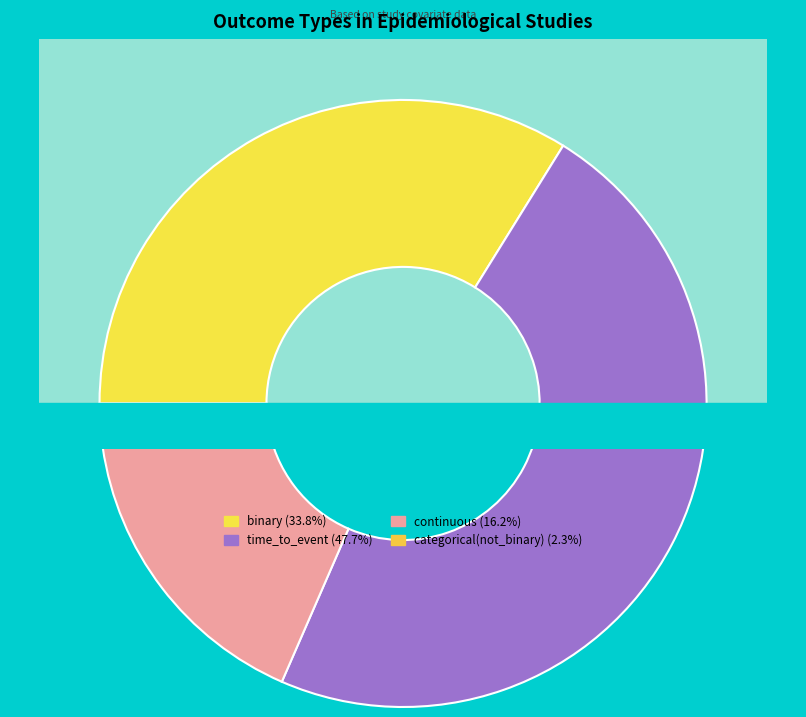

Is it true that categorical(not_binary) is 1% of the pie?

False